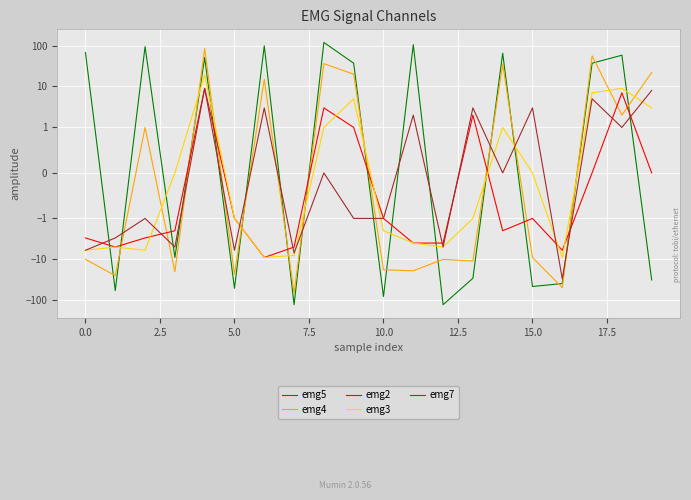

Which series ends up on top after the final intersection of emg2 and emg5?

emg2